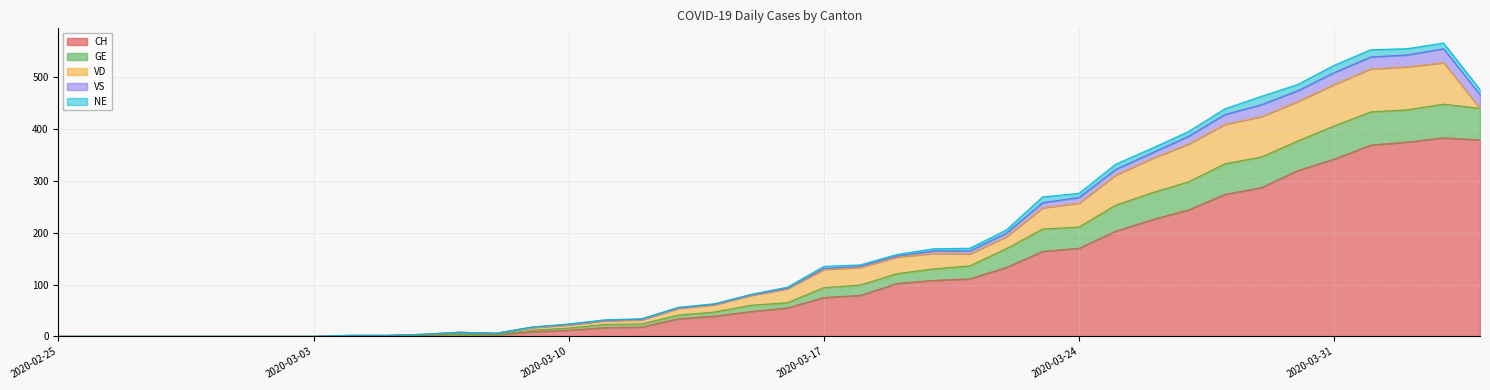

Where is the first local minimum for CH?

2020-03-08